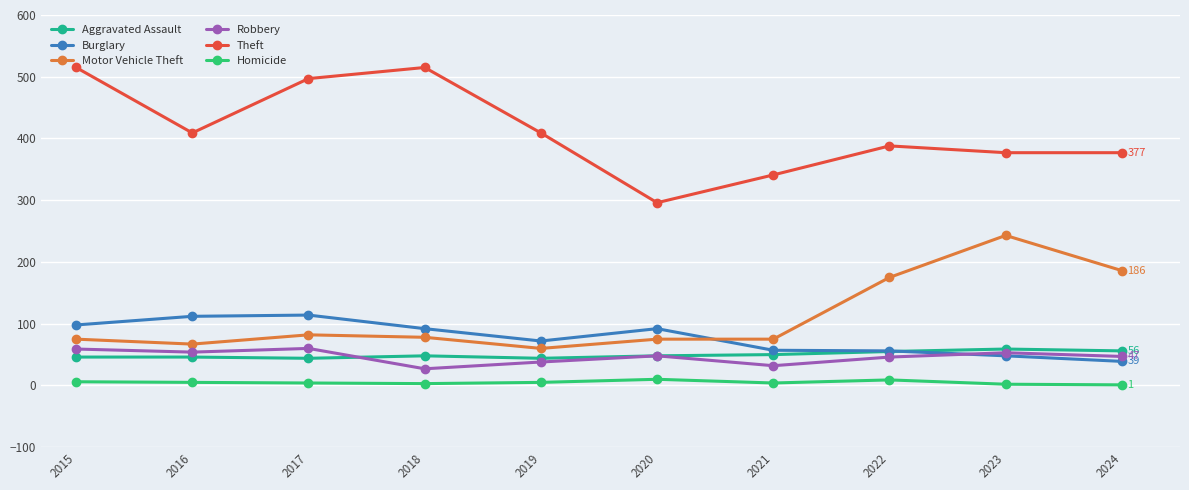

What is the value of the Robbery point at the 2nd from the left?

54